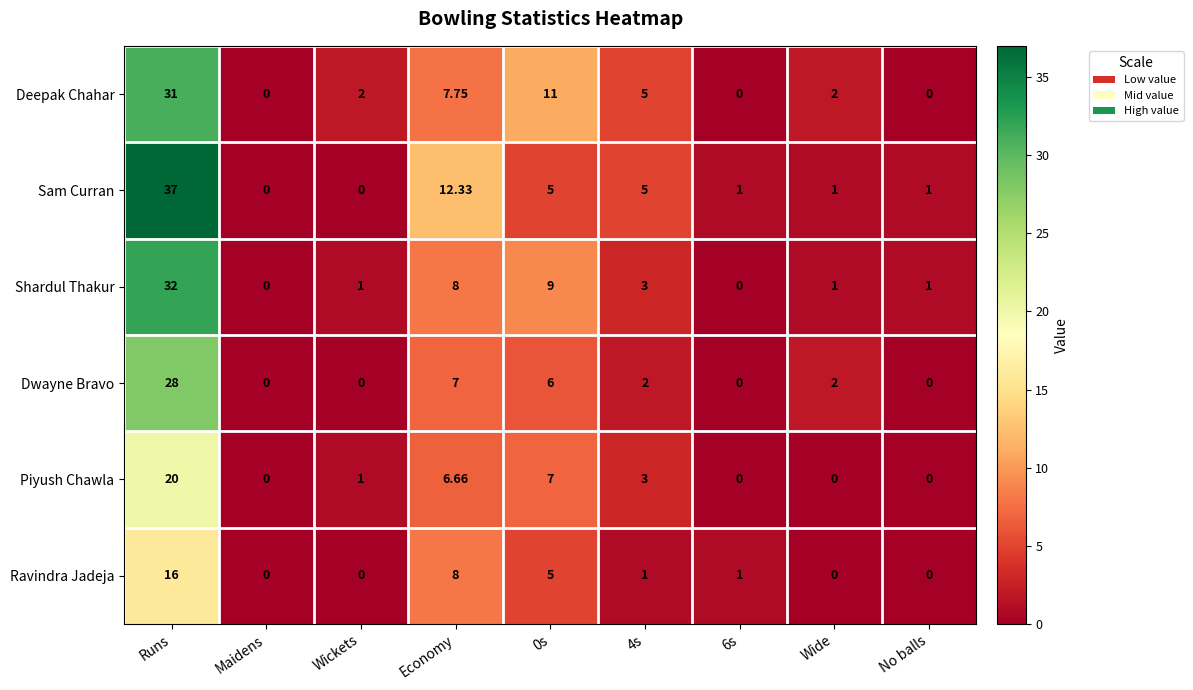

At how many categories does at least one series exceed 22?

1